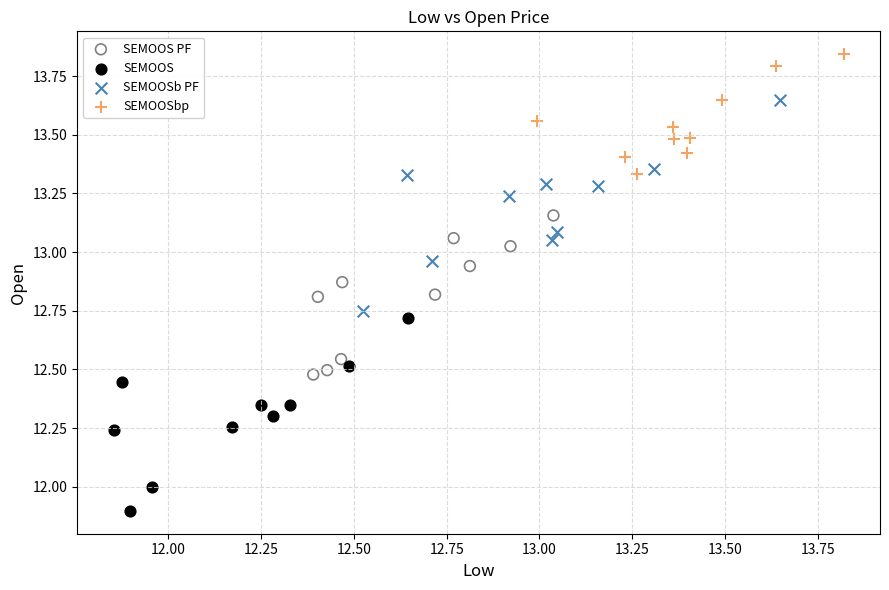

Which series contains the lowest Y value?

SEMOOS